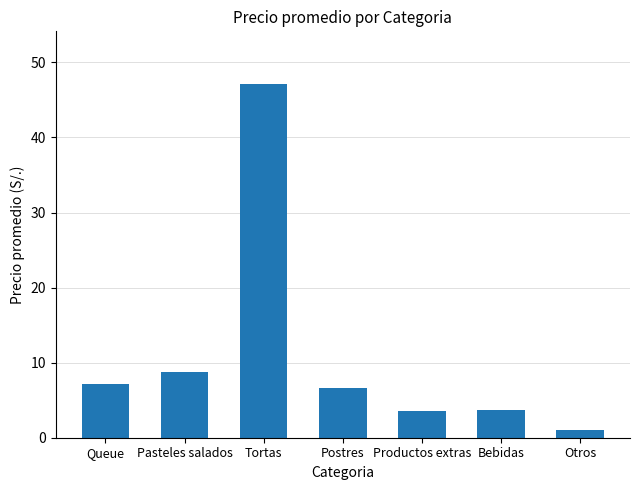

True or false: the data shows 7.2 at Queue.

True